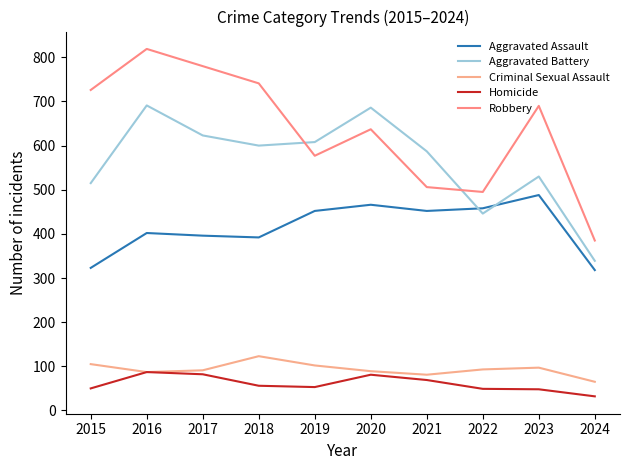

What is the value of the Robbery point at the 1st from the left?

726